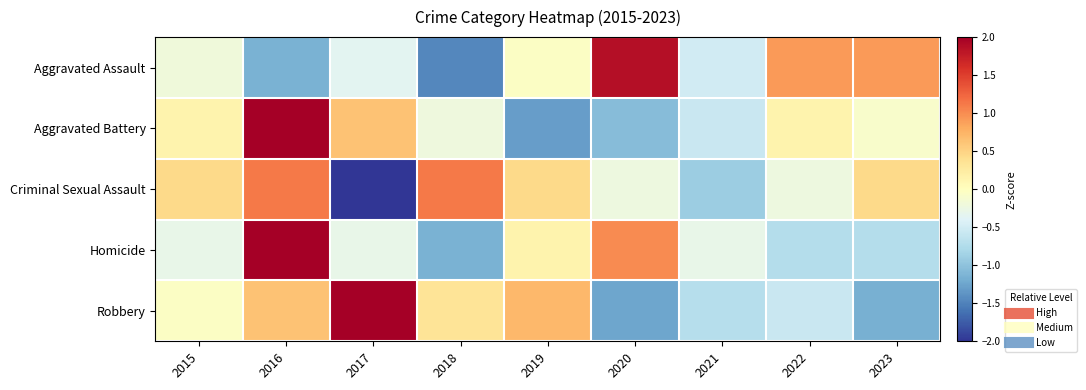

Between 2016 and 2019, which series saw the biggest shift?

Aggravated Battery